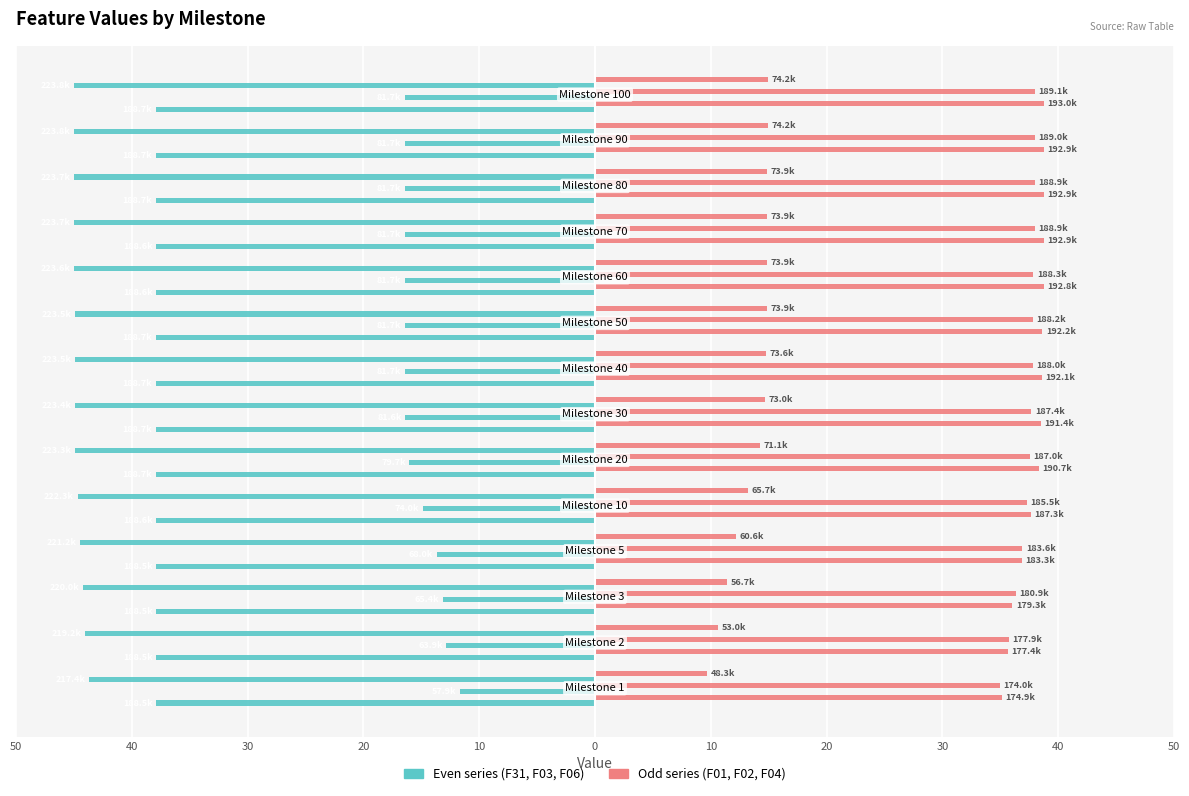

What is the greatest value displayed?

38.8